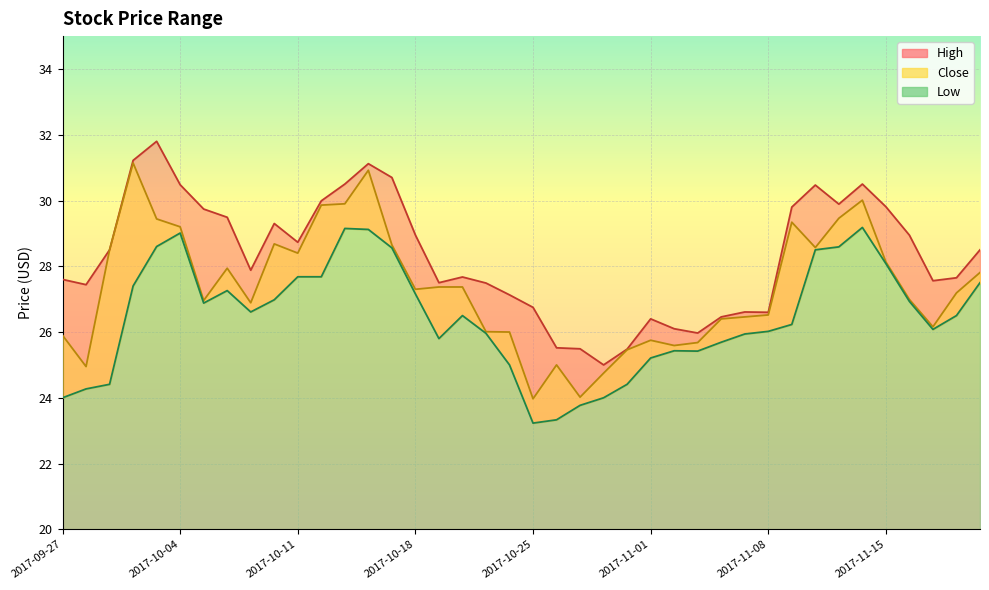

True or false: Low and Close intersect in this chart.

False